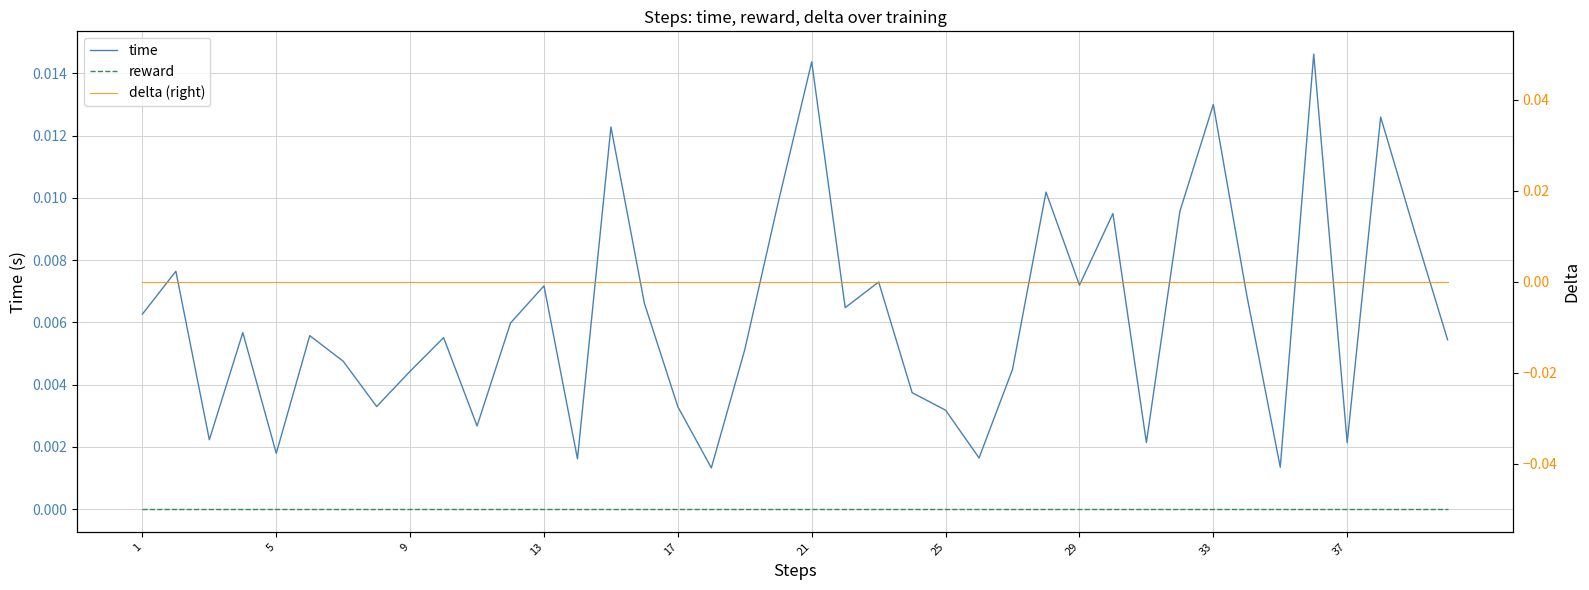

Which series has the largest total across all categories?

time